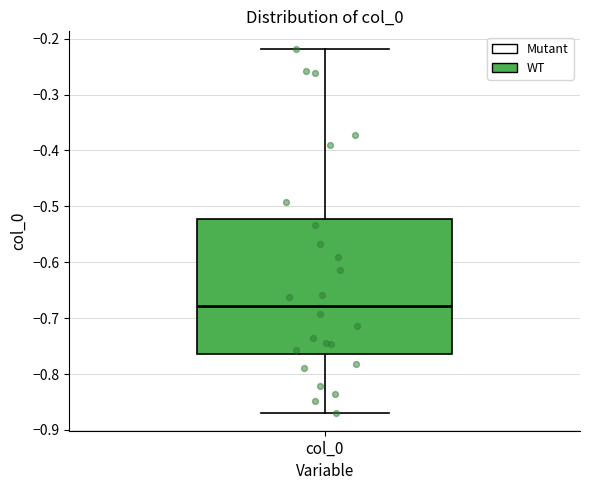

Transcribe this box plot: give where the median line is, the range the box spans, and where the two whiskers end, as read against the y-axis. The values are not printed on the chart, so give them approximately, as read against the axis.

median -0.68, box -0.76 to -0.52, whiskers -0.87 to -0.22